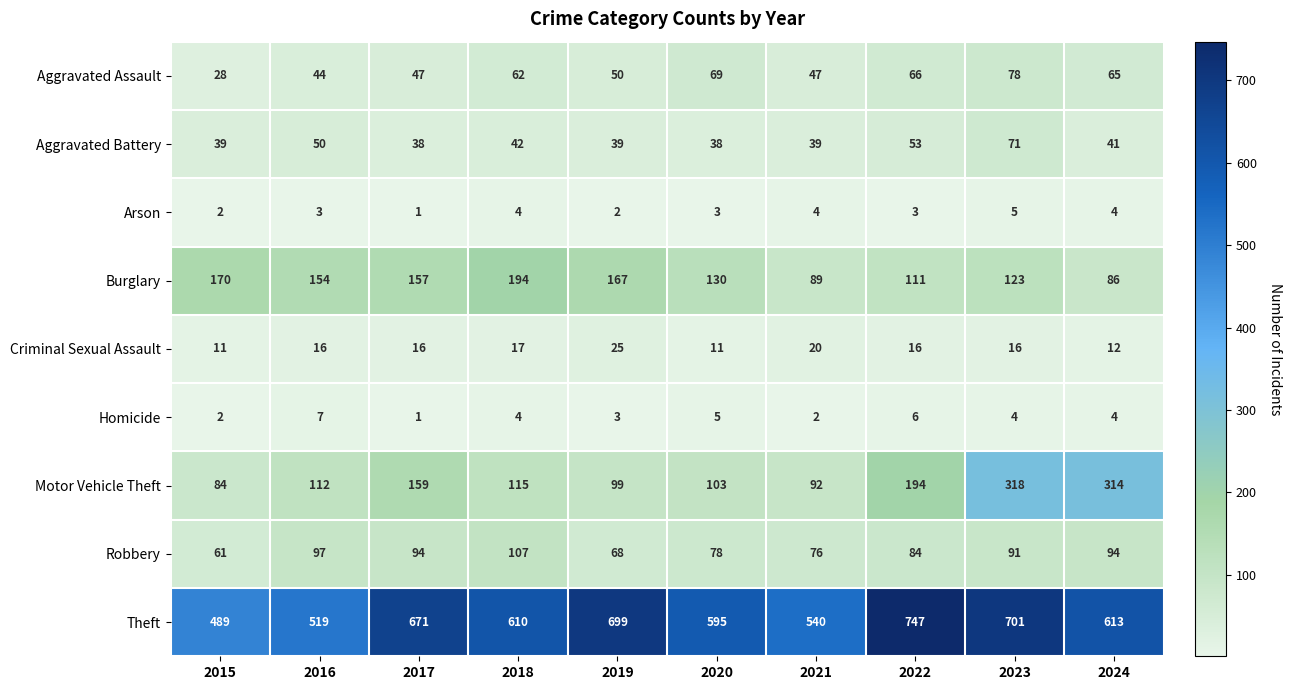

Which series has the widest spread of values?

Theft